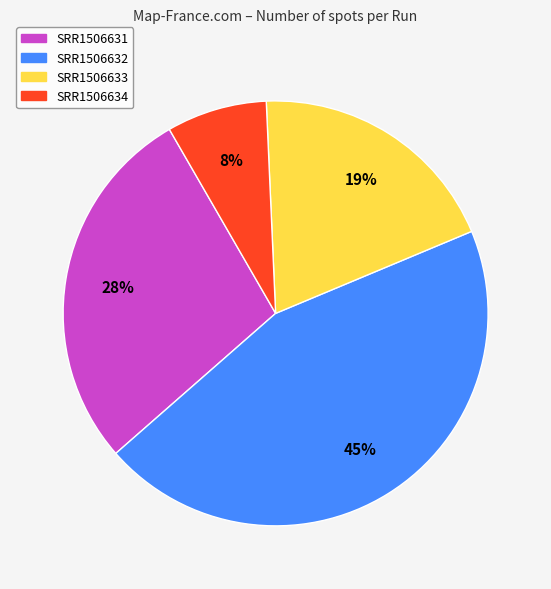

To the nearest percent, what is the difference between the SRR1506631 and SRR1506634 slice percentages?

20%